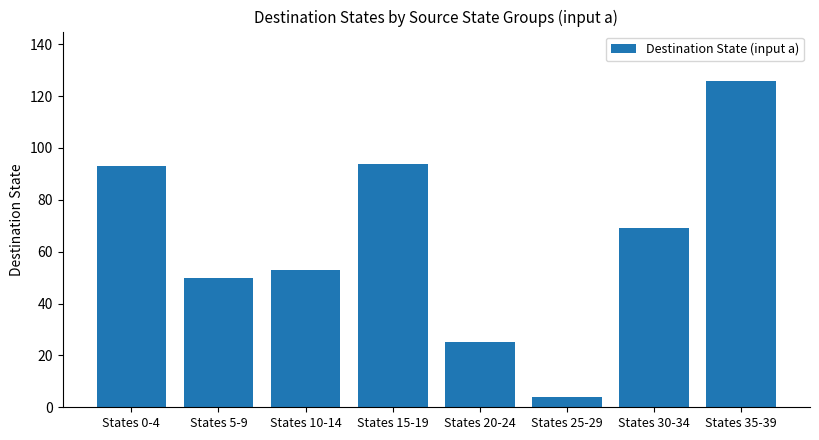

What is the maximum value shown in the chart?

126